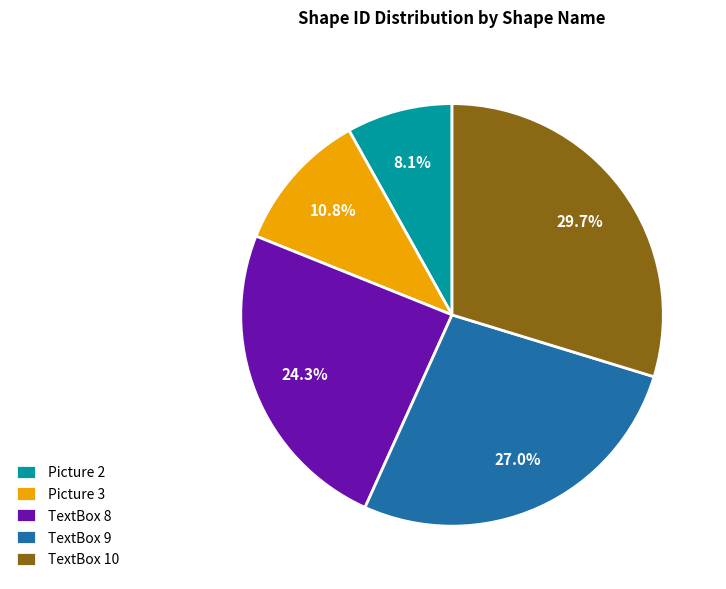

Between Picture 2 and TextBox 10, which is larger?

TextBox 10